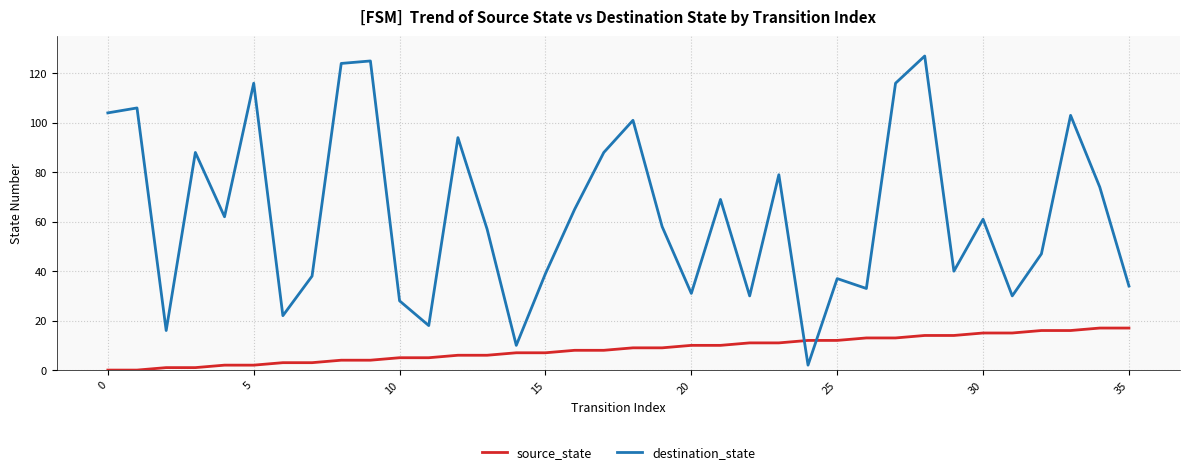

True or false: destination_state has more than 1 points higher than both neighbors.

True